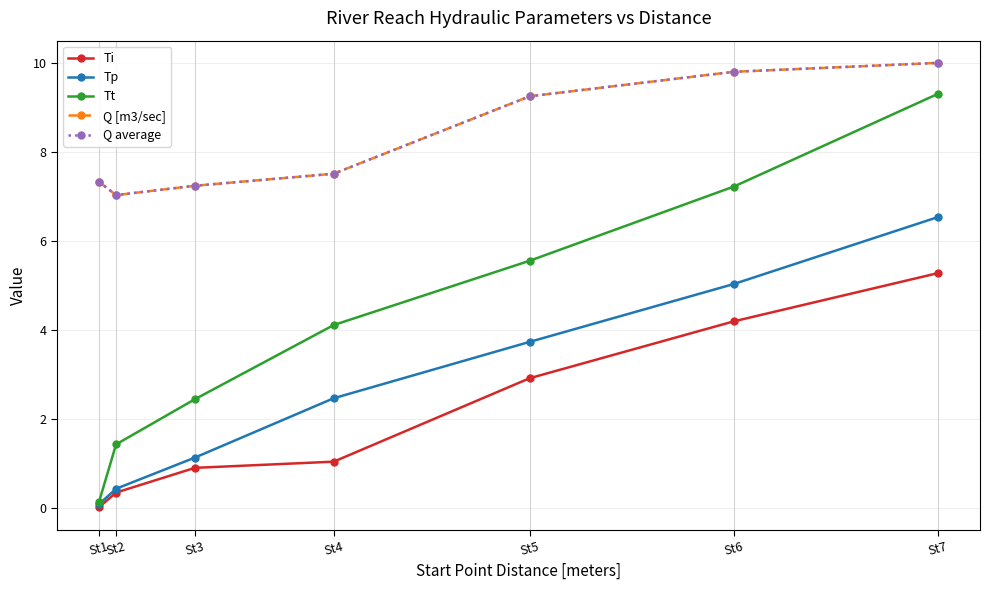

Reading left to right, list all the values displayed in this chart.

Ti: 0.0	0.3	0.9	1.0	2.9	4.2	5.3
Tp: 0.1	0.4	1.1	2.5	3.7	5.0	6.5
Tt: 0.1	1.4	2.4	4.1	5.6	7.2	9.3
Q [m3/sec]: 7.3	7.0	7.2	7.5	9.2	9.8	10.0
Q average: 7.3	7.0	7.2	7.5	9.2	9.8	10.0